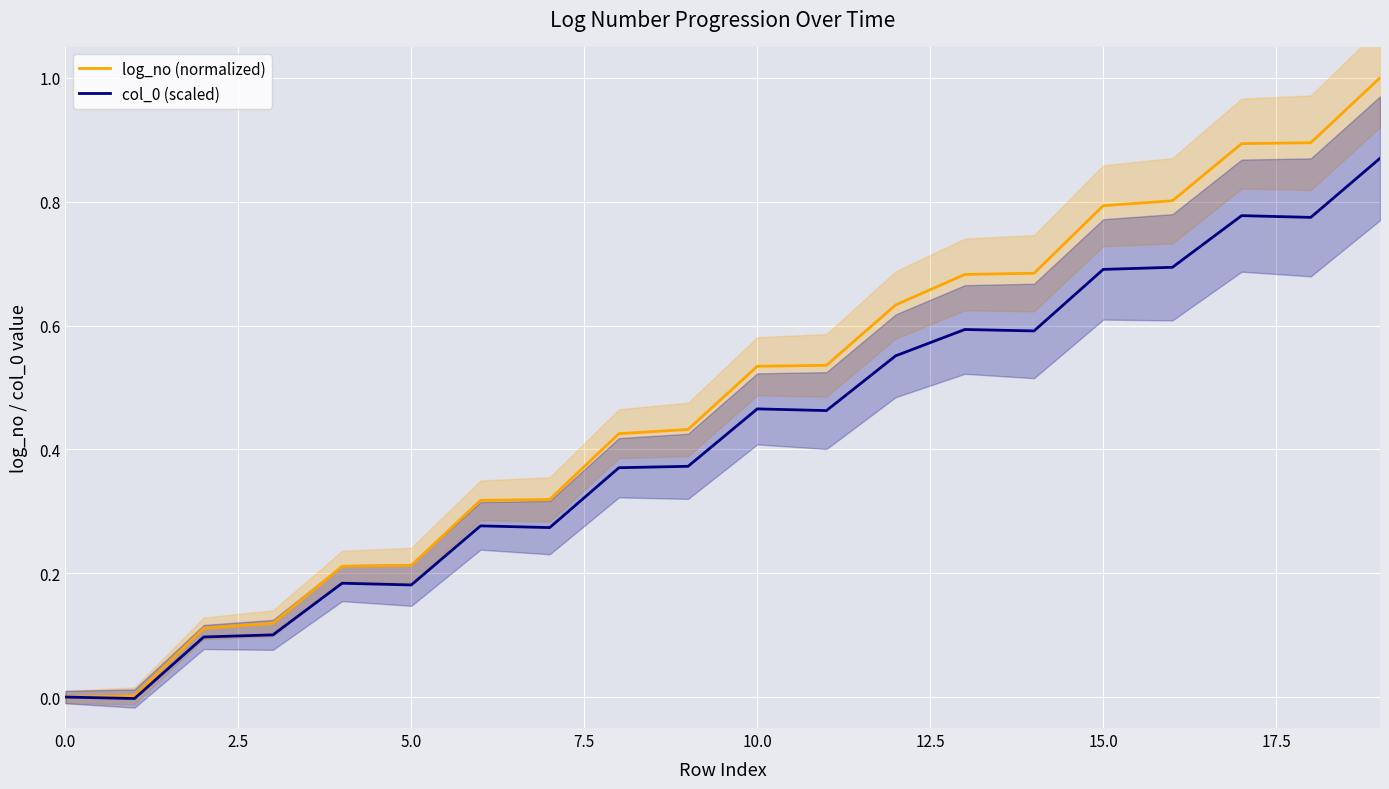

True or false: log_no (normalized) has a value of 0.3 at 5.0.

False